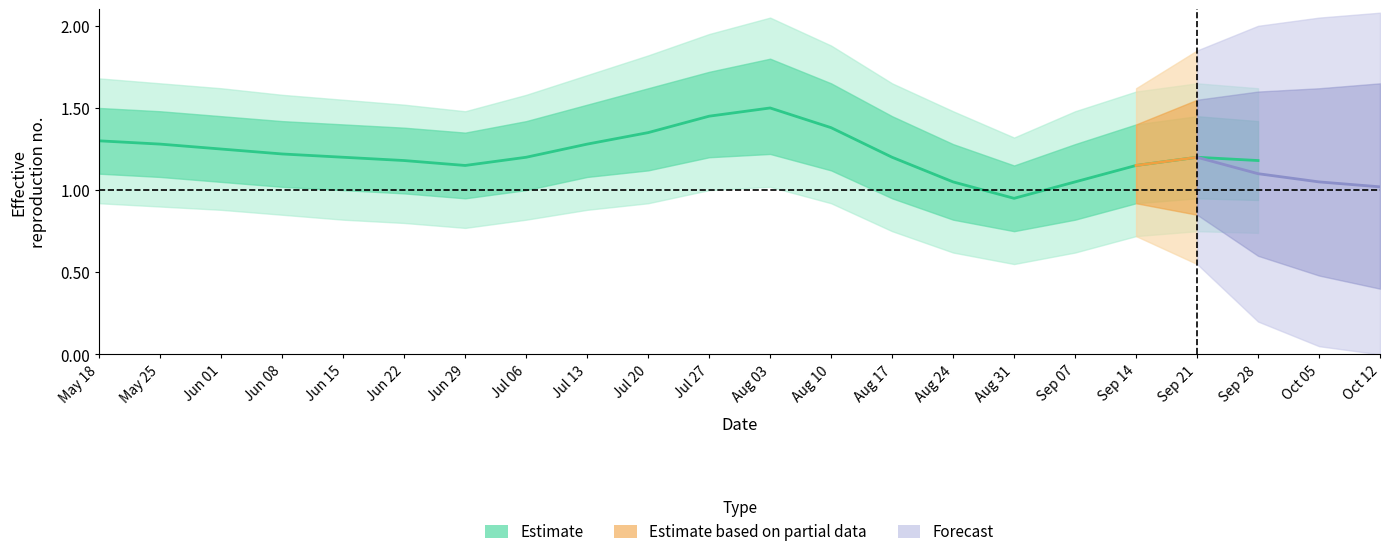

What is the label of the 7th point from the left?

Jun 29